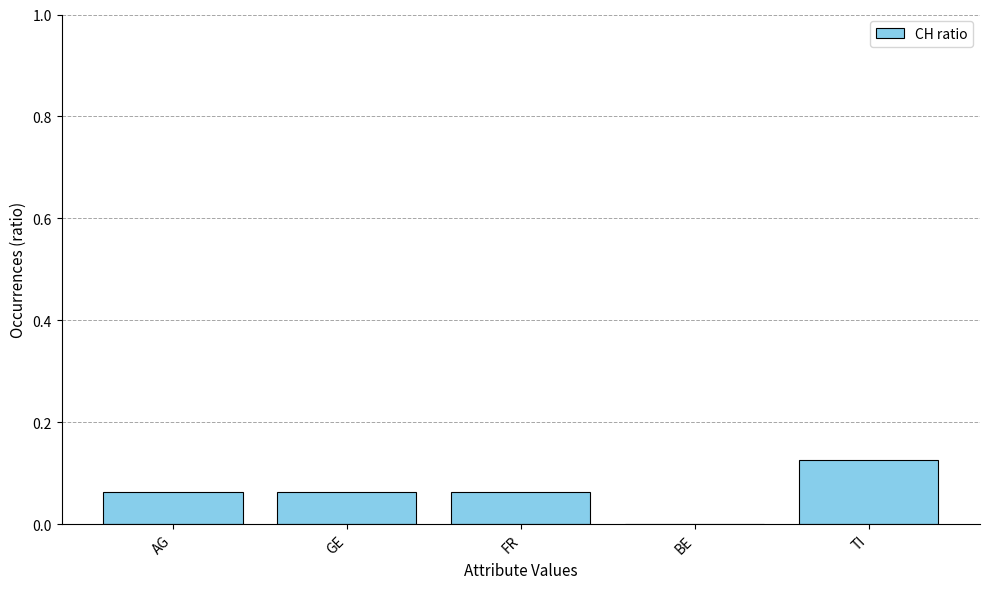

How many data points does each series have?

5